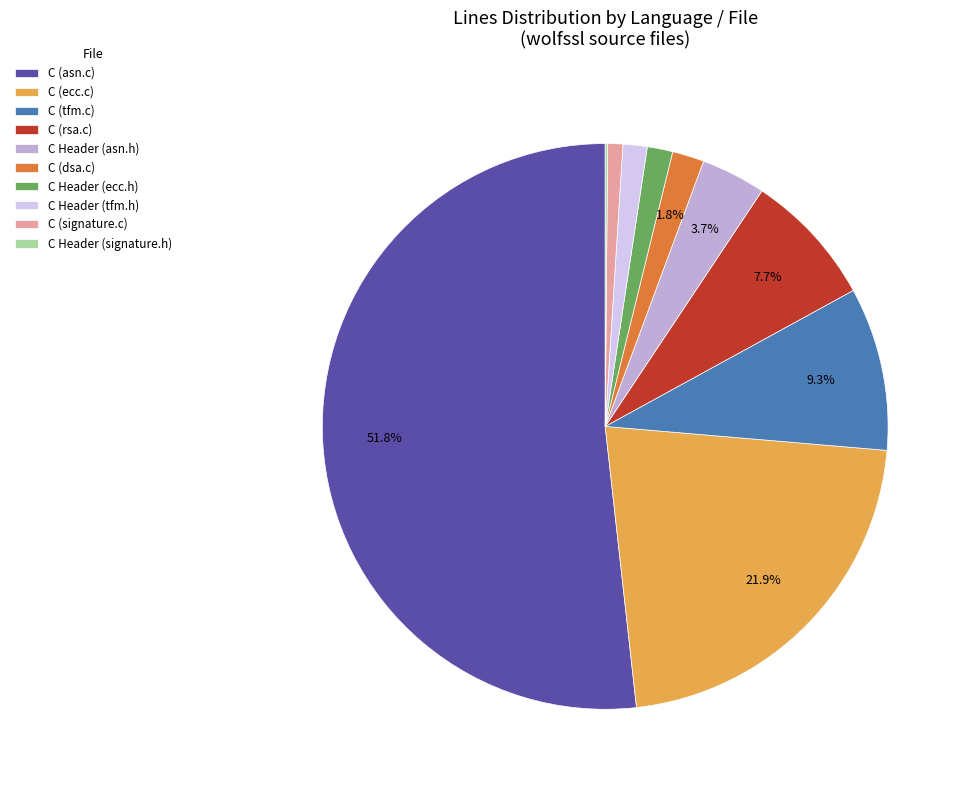

Is it true that C Header (ecc.h) is 11% of the pie?

False